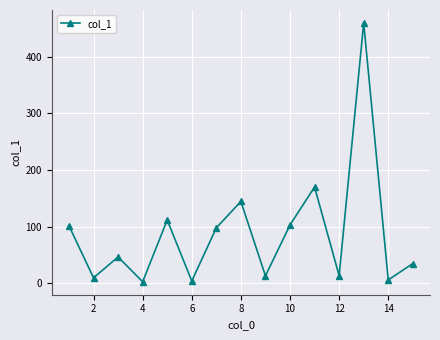

What is the difference between the maximum and second lowest values?

456.1